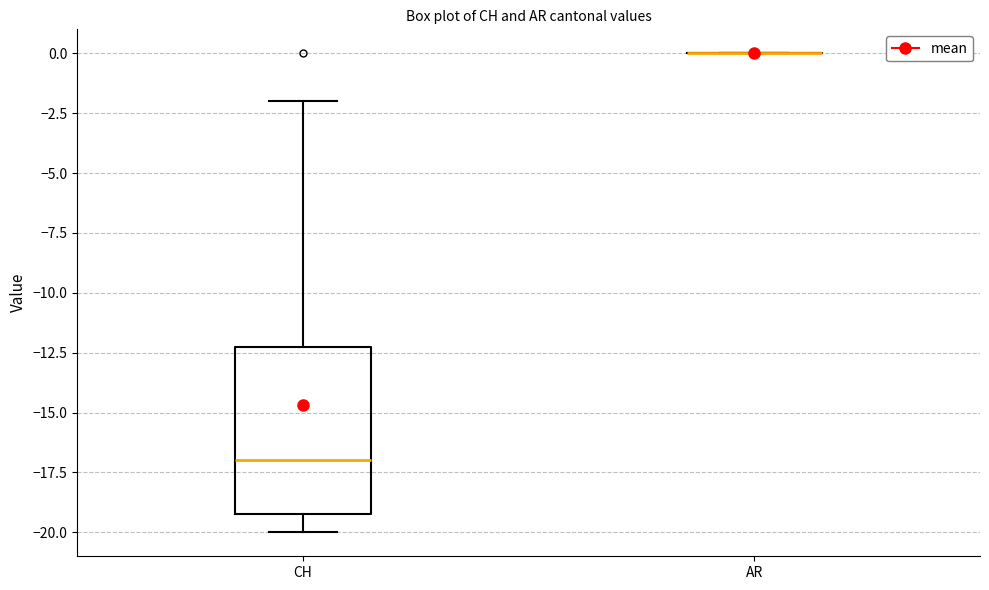

Which box is the tallest, from its lower edge to its upper edge?

CH